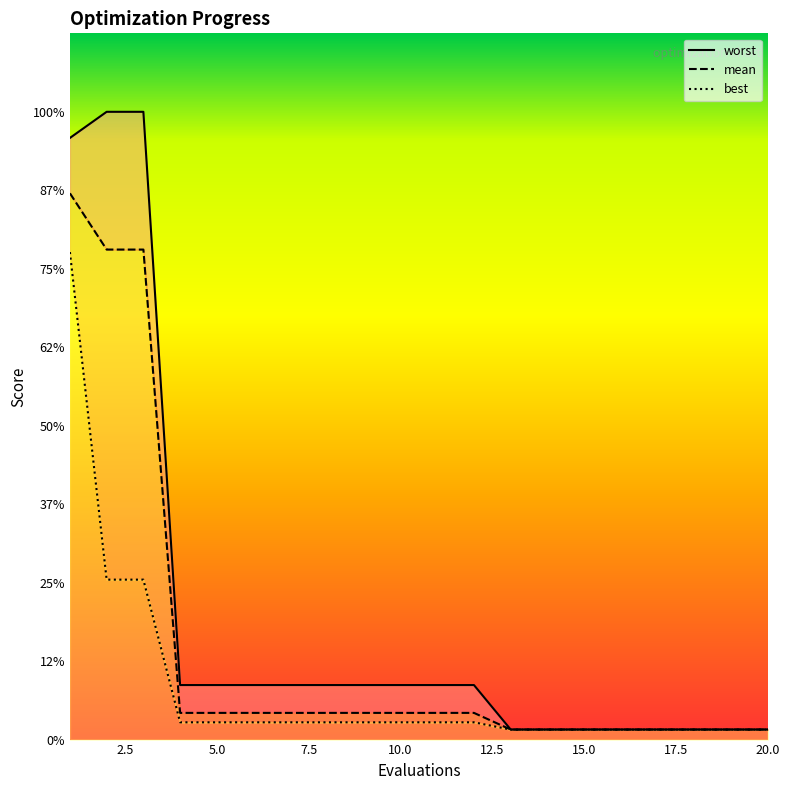

At which label does worst reach its peak?

2